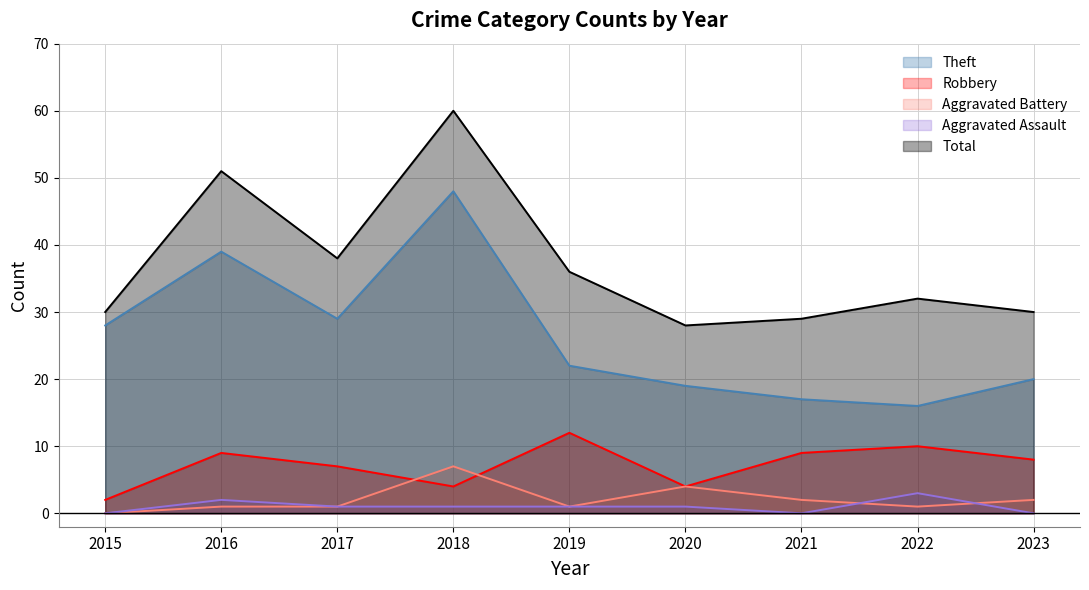

What is the greatest value displayed?

60